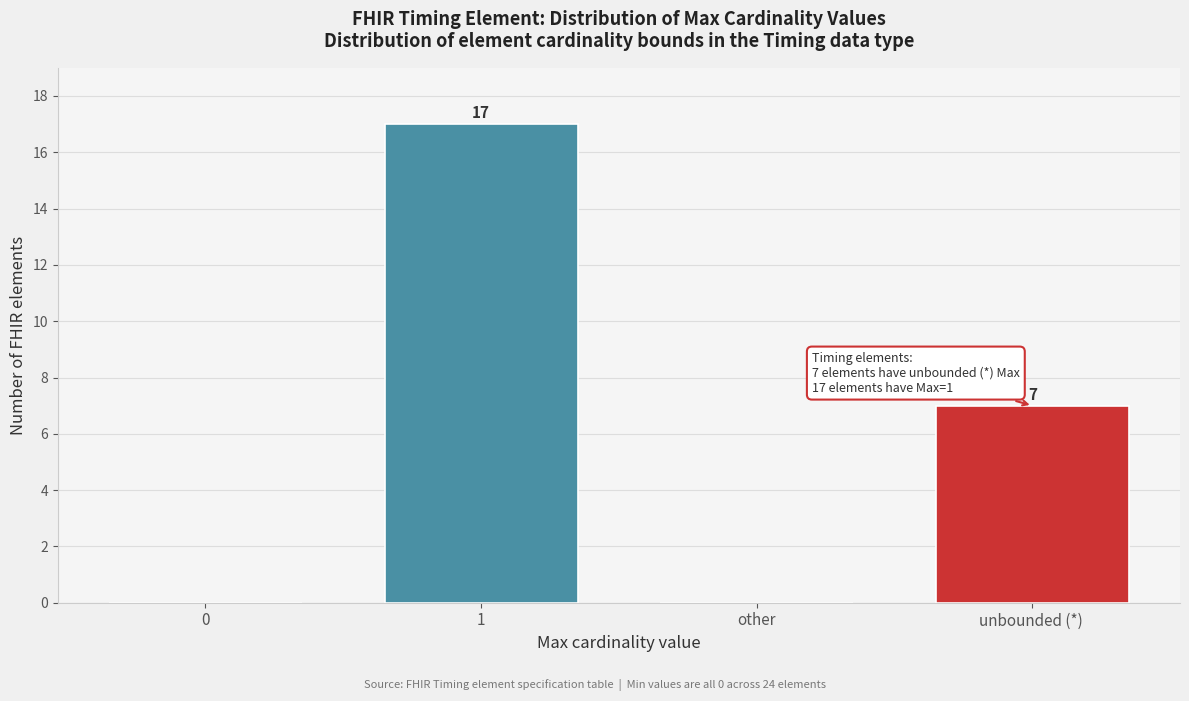

Reading left to right, what are all the values shown in this chart?

0=0	1=17	other=0	unbounded (*) =7